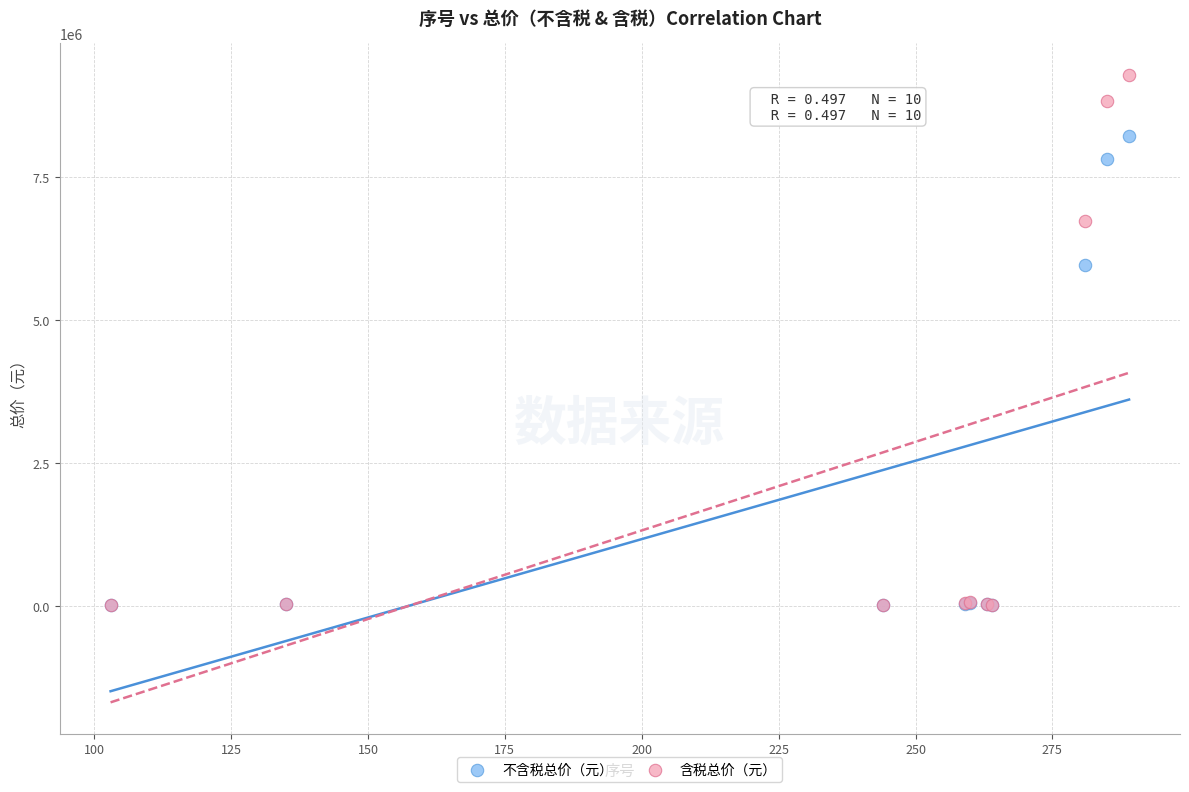

In the 含税总价（元） series, what Y value is closest to 4644790?

6725058.7